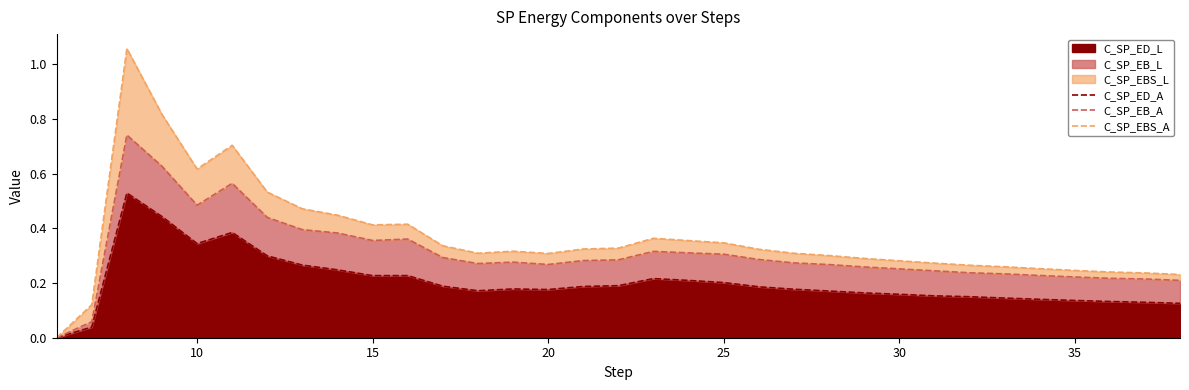

True or false: C_SP_ED_A and C_SP_EBS_A intersect in this chart.

False